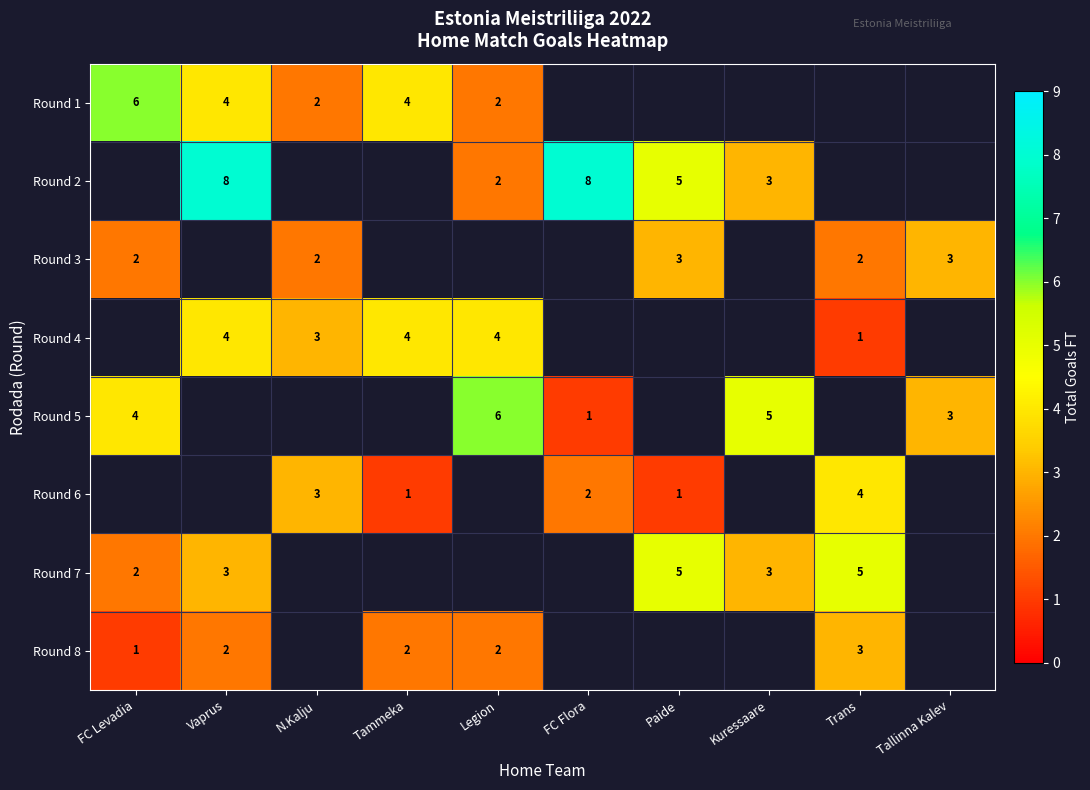

The Round 2 series shows 2 at Legion. True or false?

True